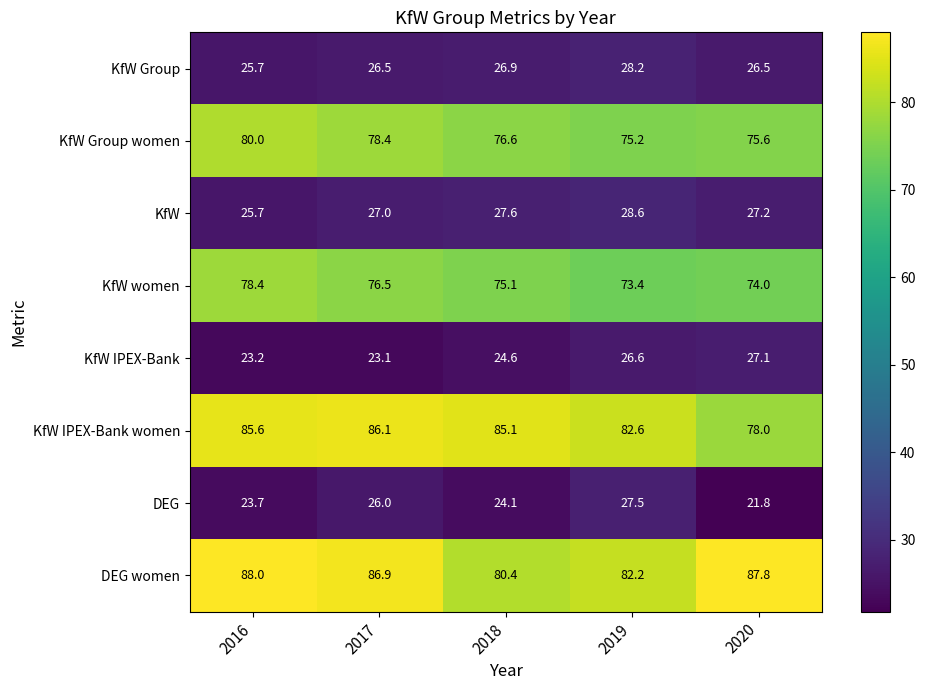

What is the difference between the highest and lowest values at 2020?

66.0